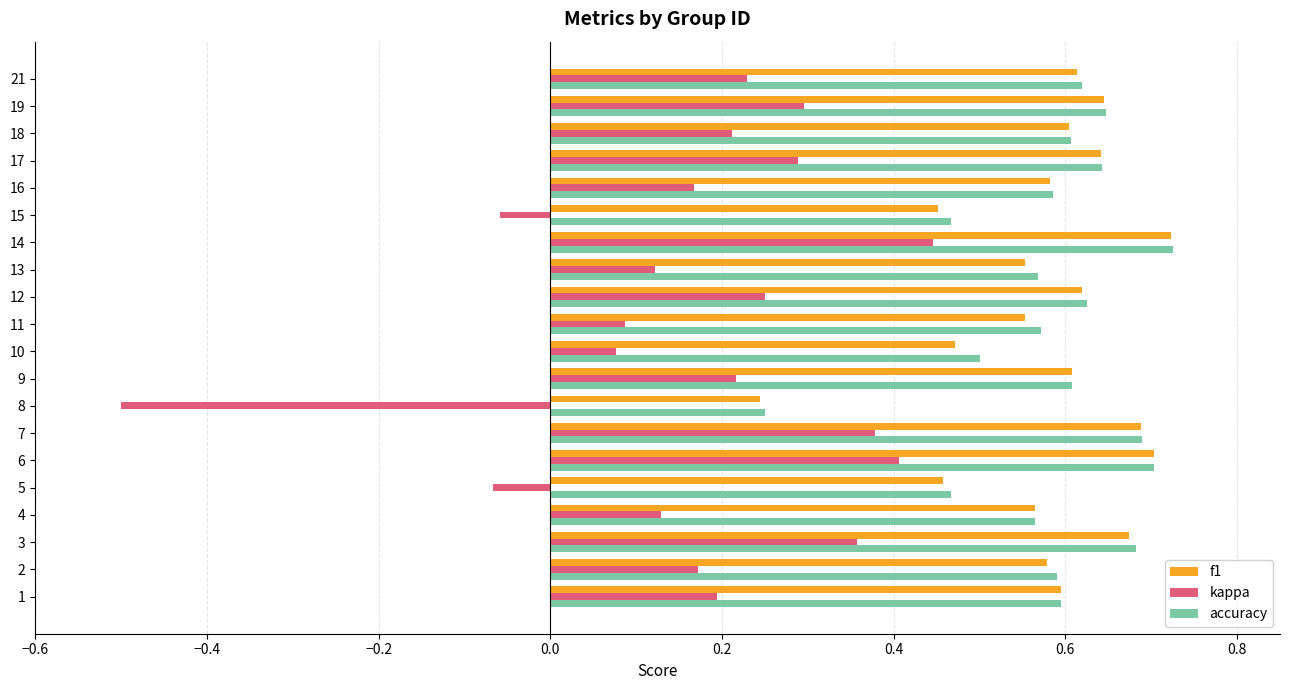

Which series has the largest range (max minus min)?

kappa